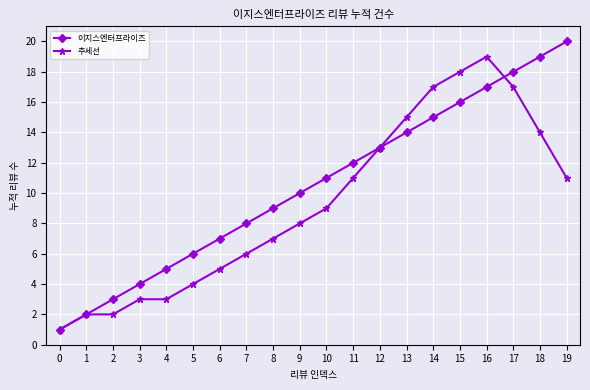

How many values in the 추세선 series are below 9?

10